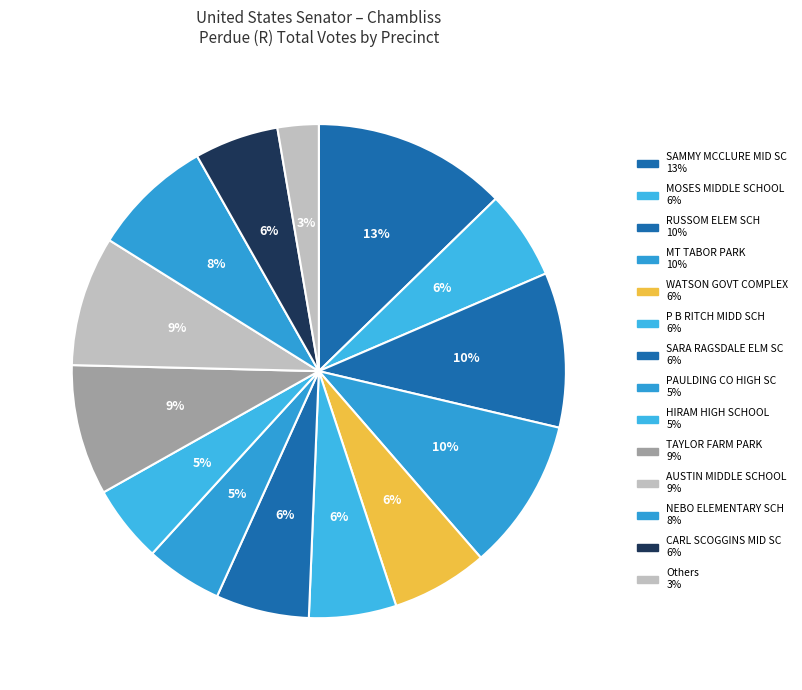

How many slices are in this pie chart?

14